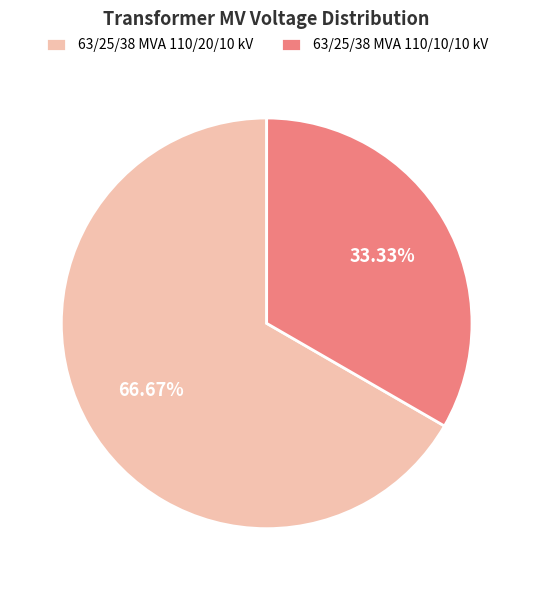

Does 63/25/38 MVA 110/10/10 kV account for over 50% of the chart?

No